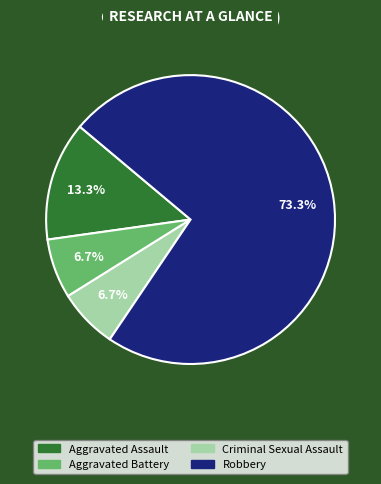

Does Aggravated Assault represent more than half of the total?

No